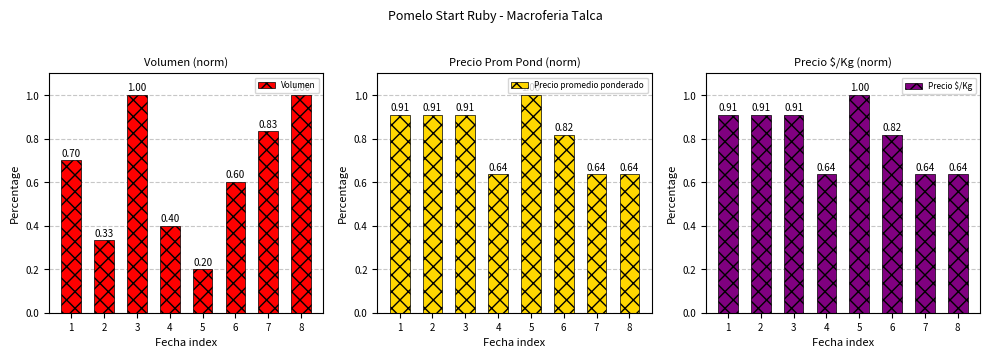

How many bars are there in total?

24